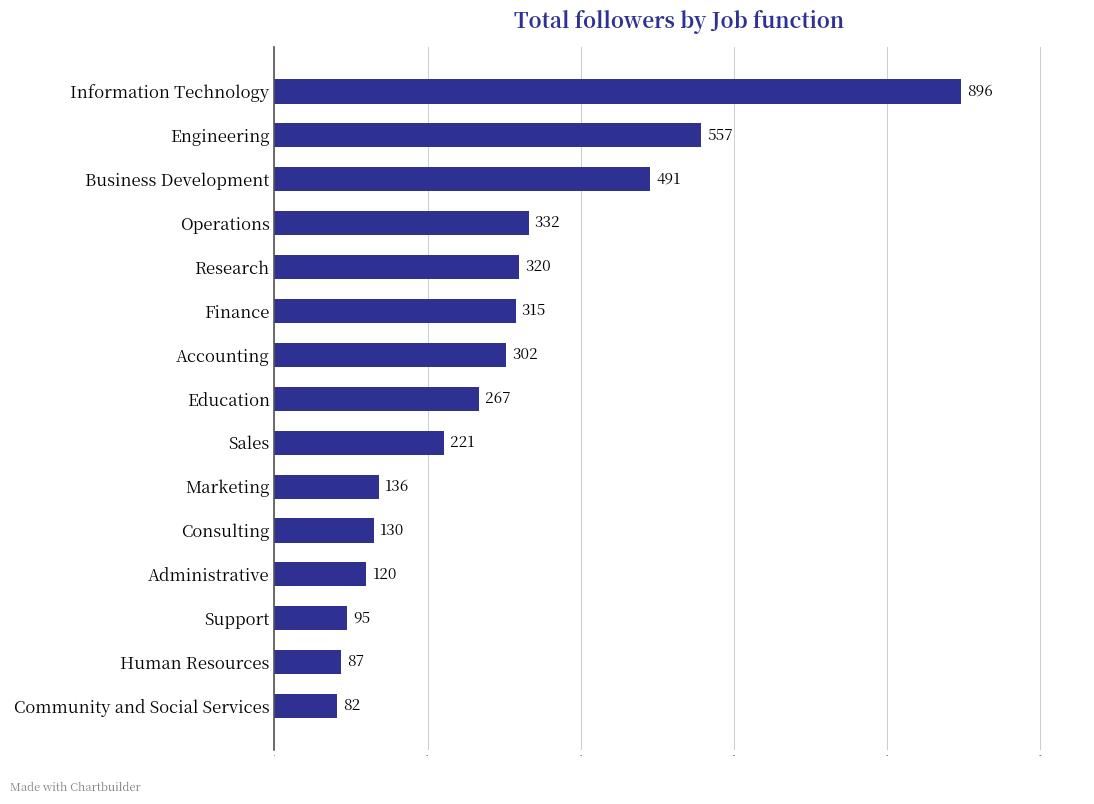

What is the minimum value shown in the chart?

82